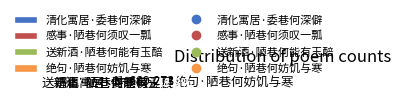

To the nearest percent, what is the difference between the largest and smallest slice percentages?

34%